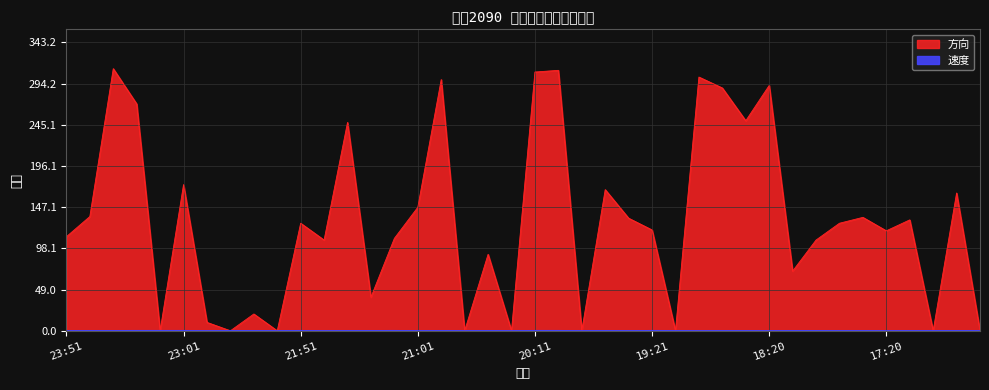

How many data points in 方向 are less than 128?

20